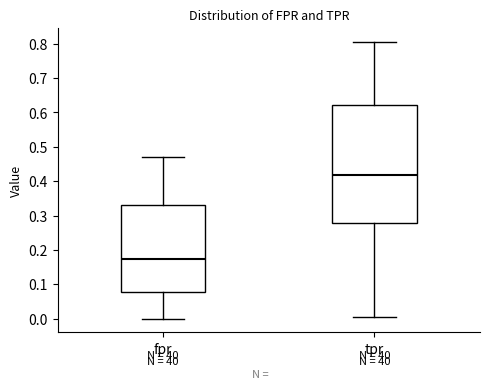

Reading left to right, read every box against the y-axis: the position of its median line, the range the box covers, and the ends of its whiskers. The values are not printed on the chart, so give them approximately, as read against the axis.

fpr: median 0.17, box 0.08 to 0.33, whiskers 0.00 to 0.47
tpr: median 0.42, box 0.28 to 0.62, whiskers 0.01 to 0.81